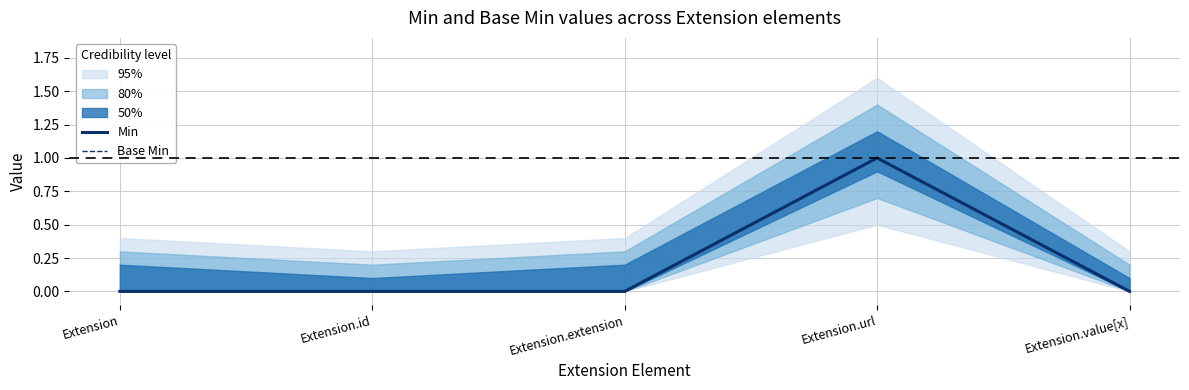

What is the label of the 4th point from the left?

Extension.url